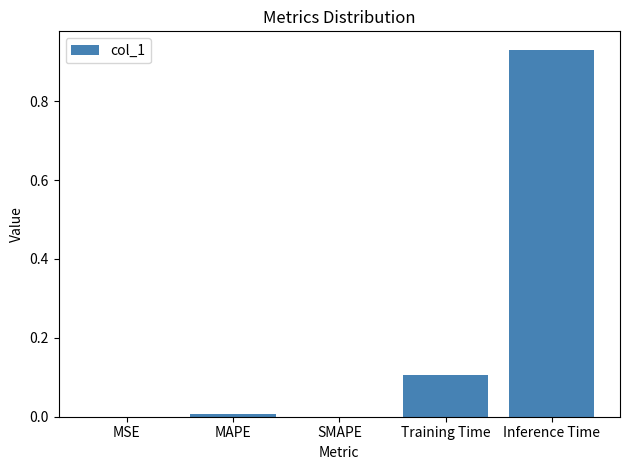

True or false: the data shows 0.0 at MAPE.

True